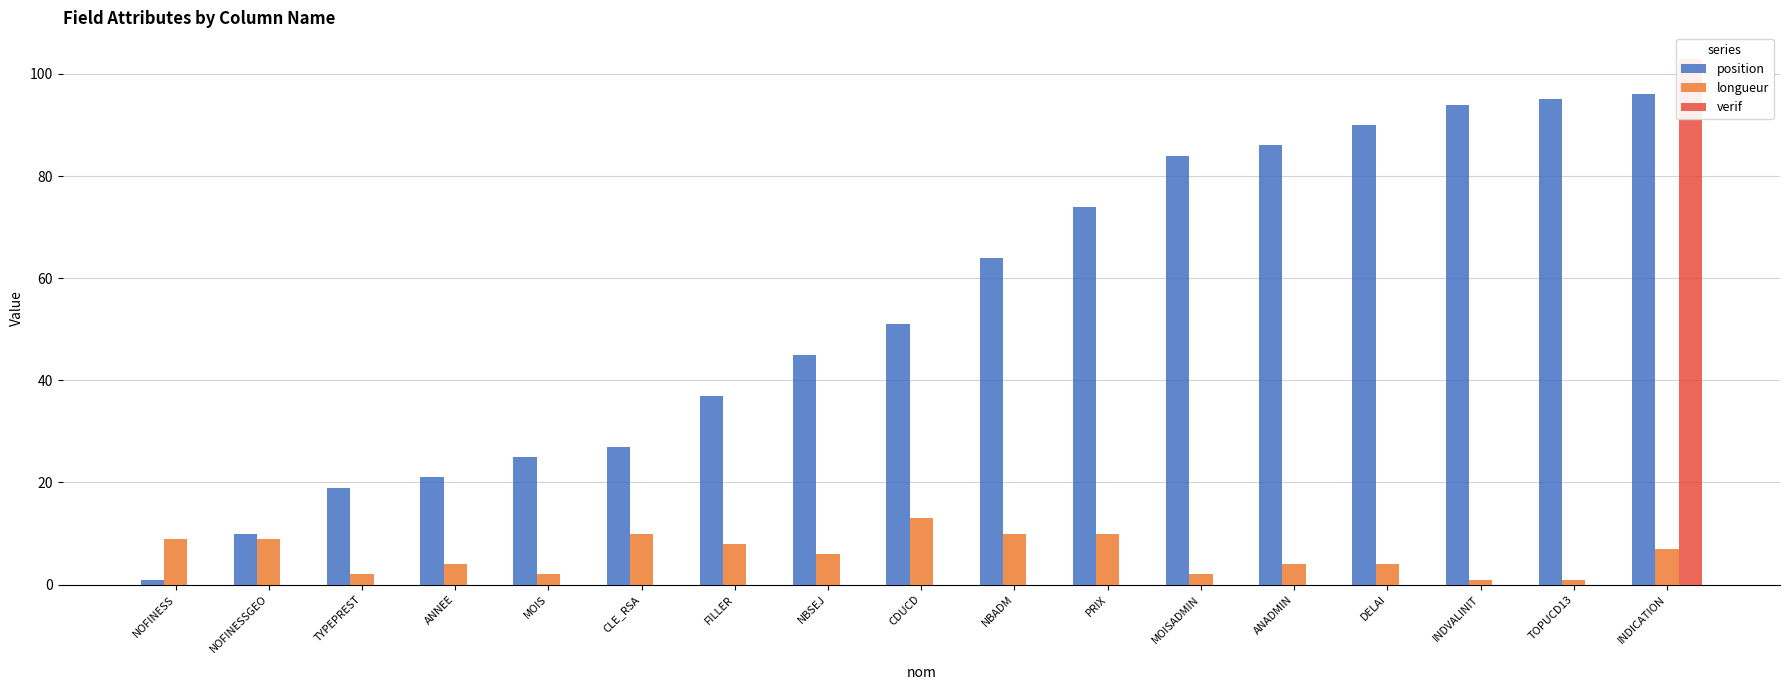

What is the maximum value shown in the chart?

103